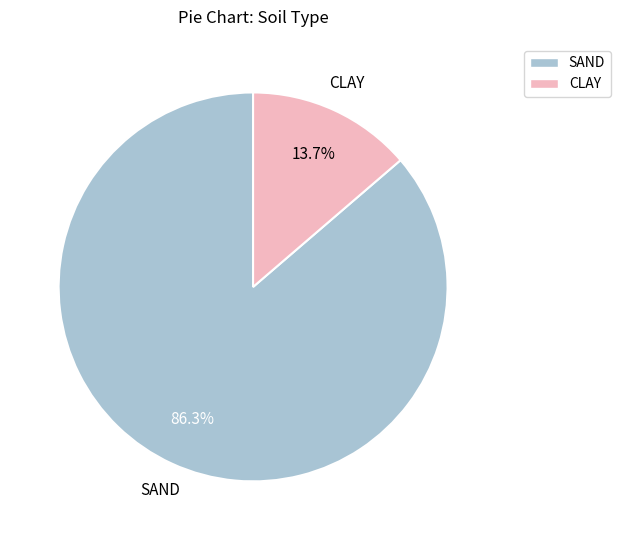

To the nearest percent, what is the difference between the CLAY and SAND slice percentages?

73%